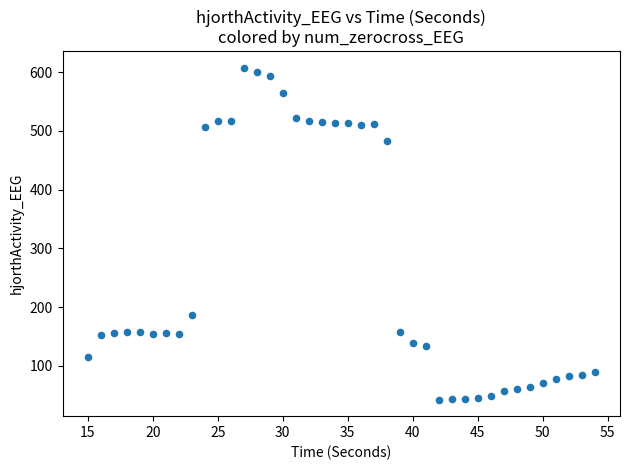

What Y value in the scatter plot is closest to 325?

185.8